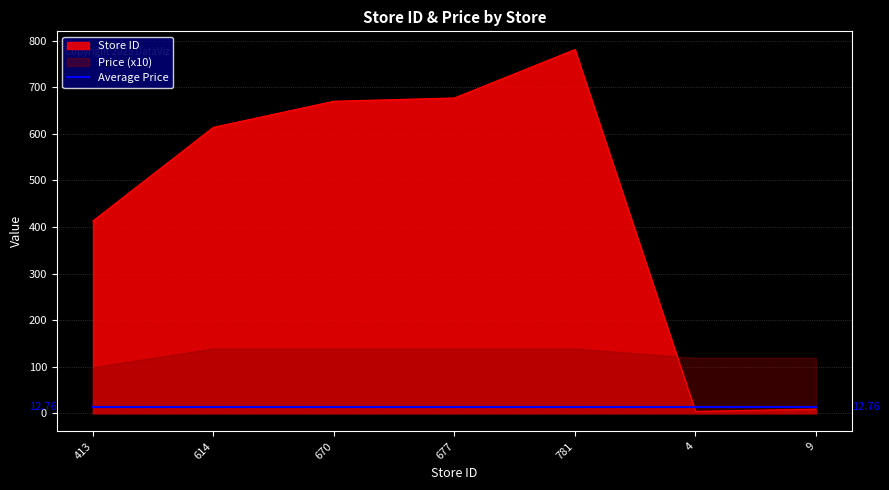

True or false: the data shows 913 at 614.

False